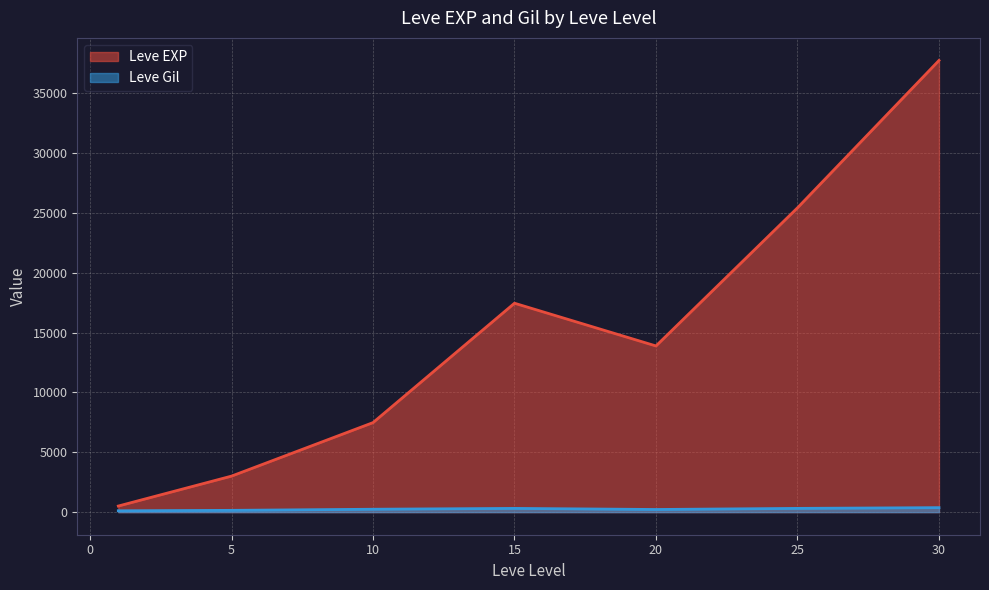

Which series has the largest range (max minus min)?

Leve EXP